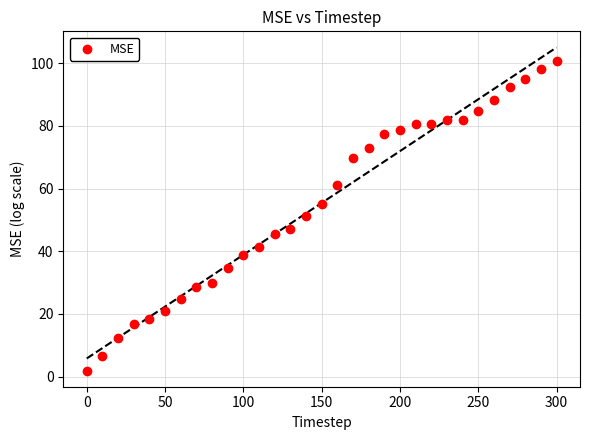

What is the range of Y values (max minus min)?

98.8